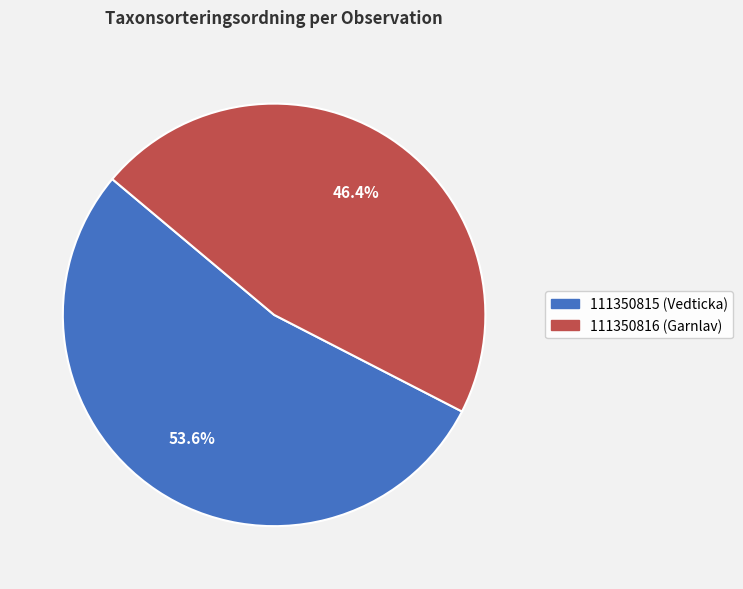

The 111350815 (Vedticka) slice represents 64% of the pie. True or false?

False